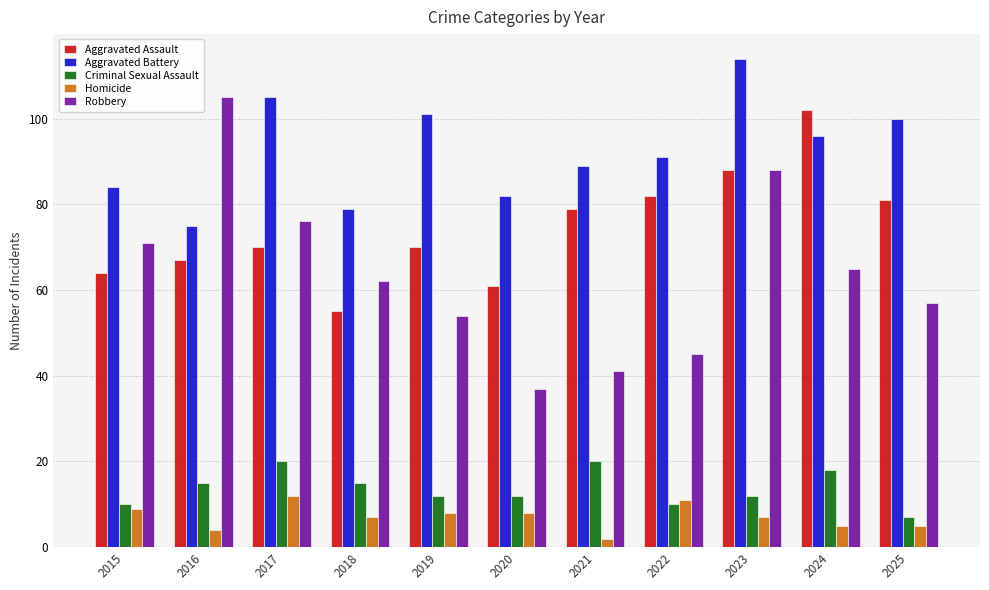

What is the difference between the maximum and minimum values in the Aggravated Battery series?

39